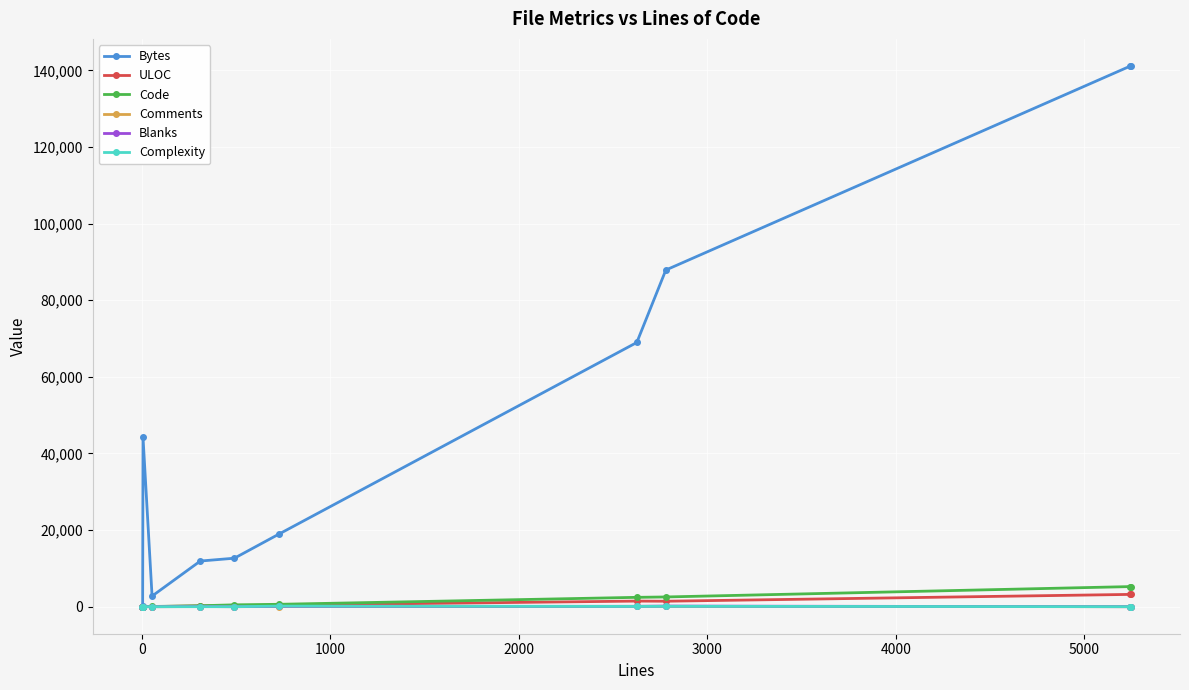

Which series has the largest total across all categories?

Bytes